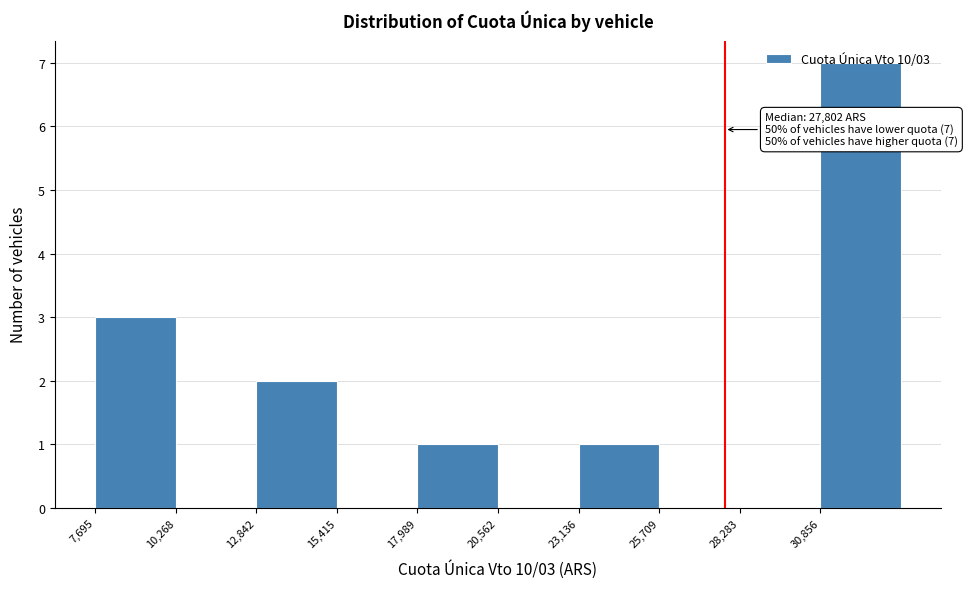

Which range on the x-axis has the tallest bar?

31000 to 33500